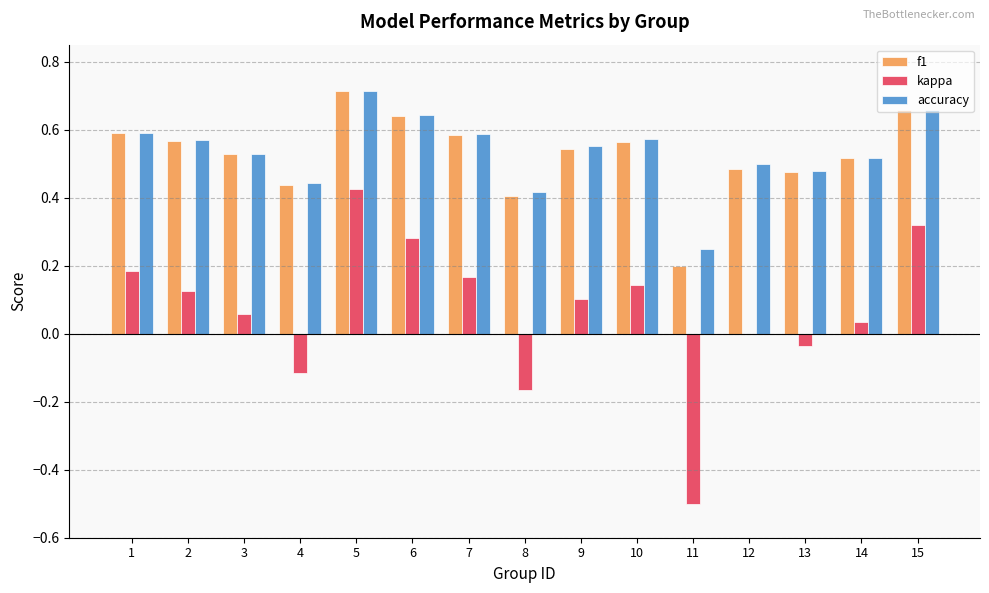

True or false: accuracy has a value of 0.2 at 13.

False